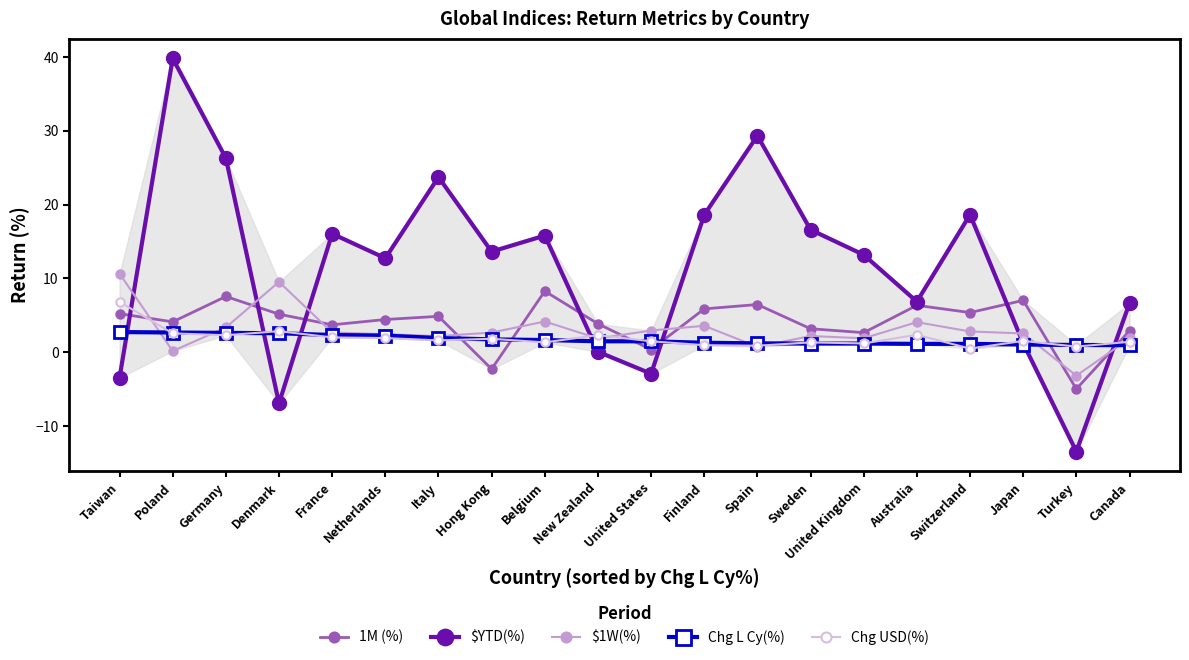

True or false: Chg USD(%) has a value of 1.2 at France.

False